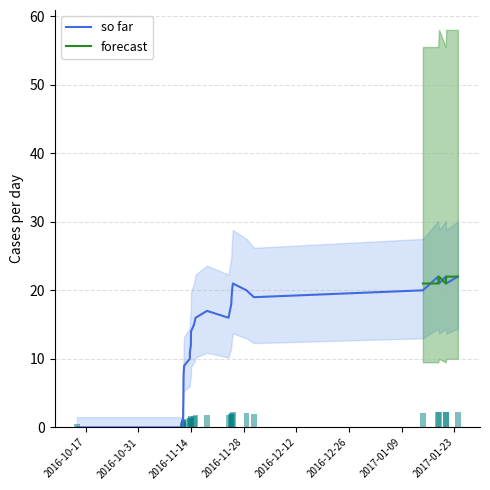

What is the sum of all values?

387